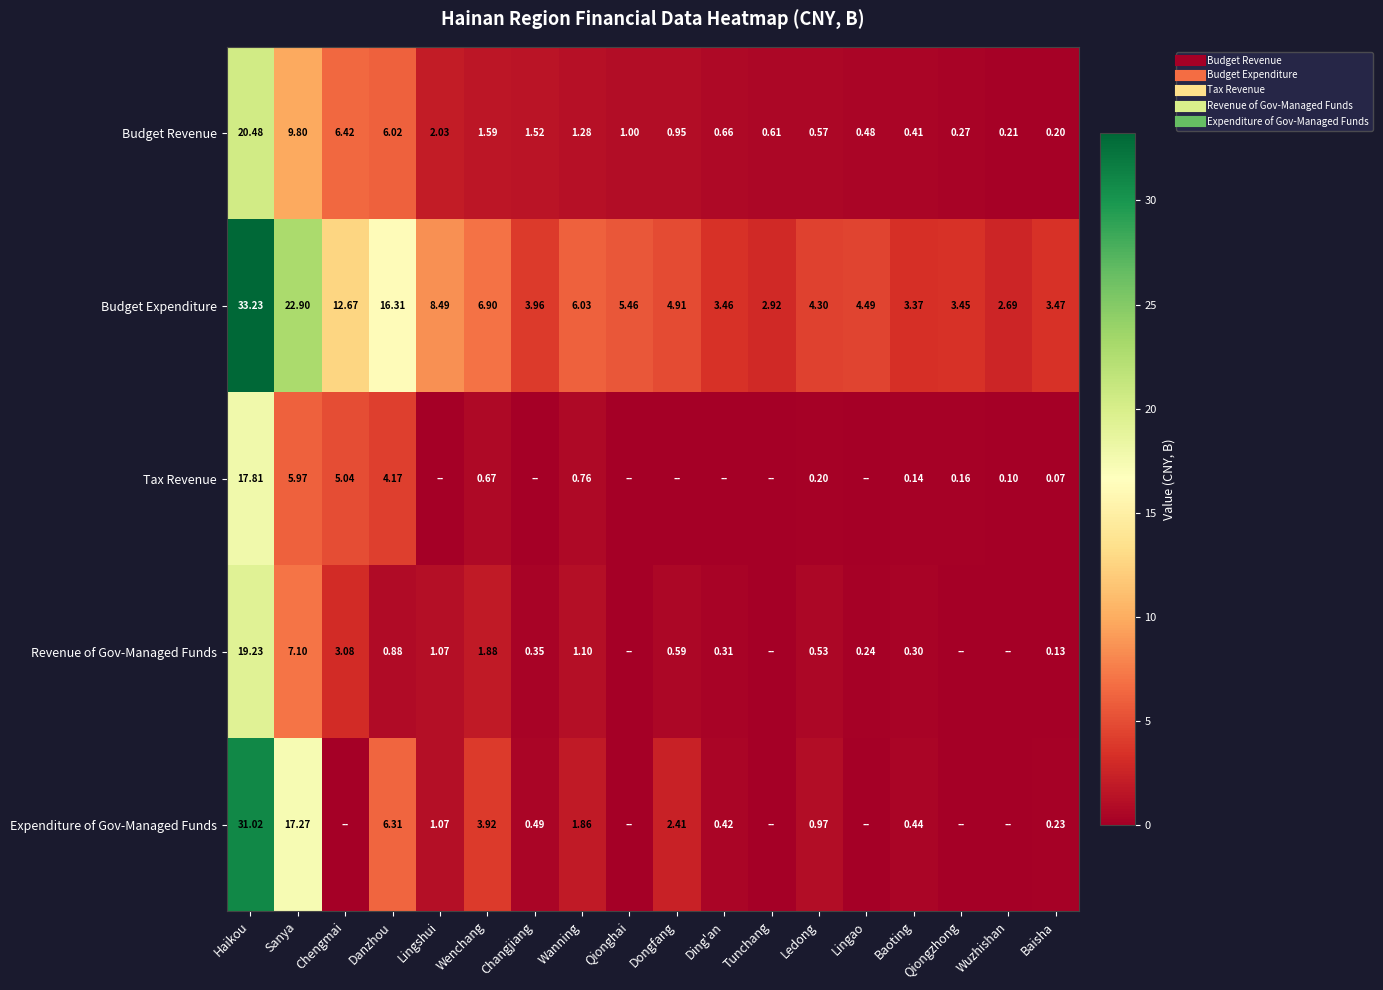

List the labels in order of Budget Revenue value, smallest first.

Baisha, Wuzhishan, Qiongzhong, Baoting, Lingao, Ledong, Tunchang, Ding'an, Dongfang, Qionghai, Wanning, Changjiang, Wenchang, Lingshui, Danzhou, Chengmai, Sanya, Haikou